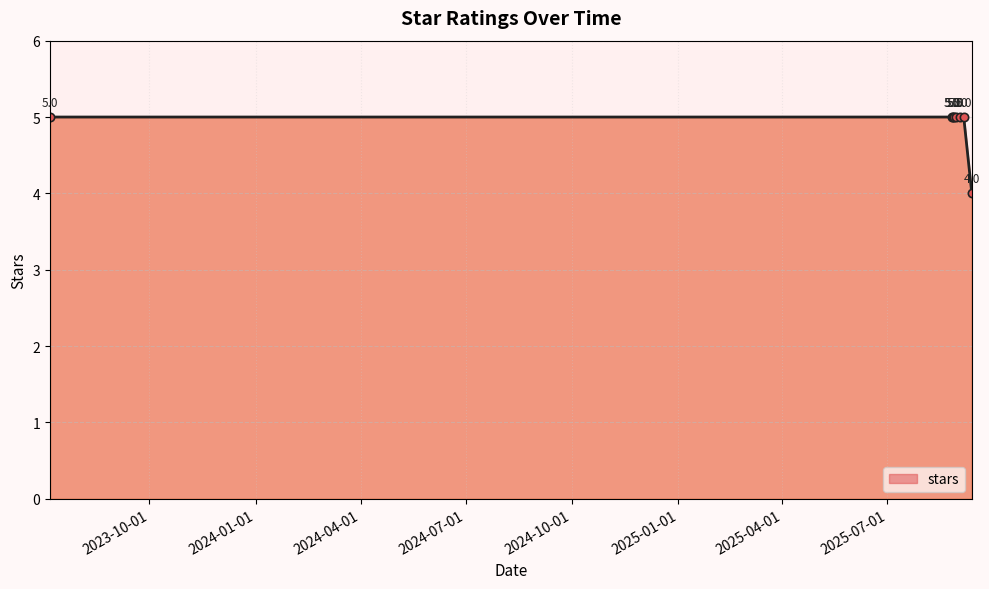

What is the average value?

5